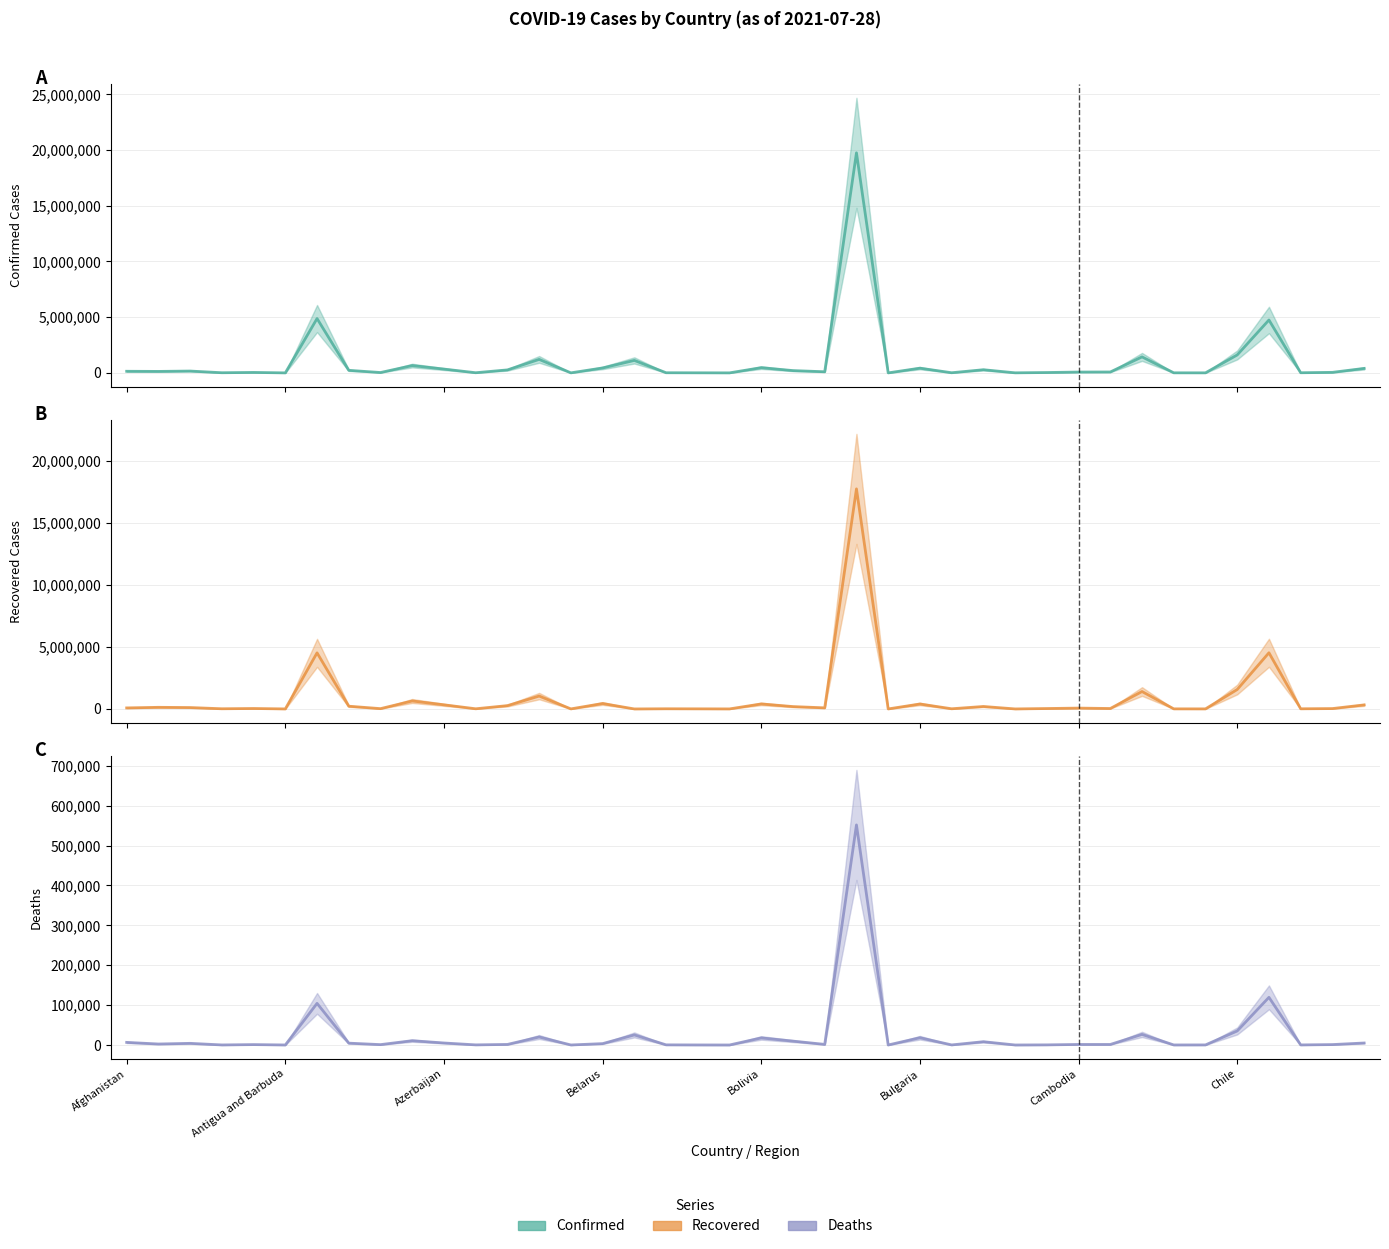

What is the difference between the highest and lowest values at Bulgaria?

405876